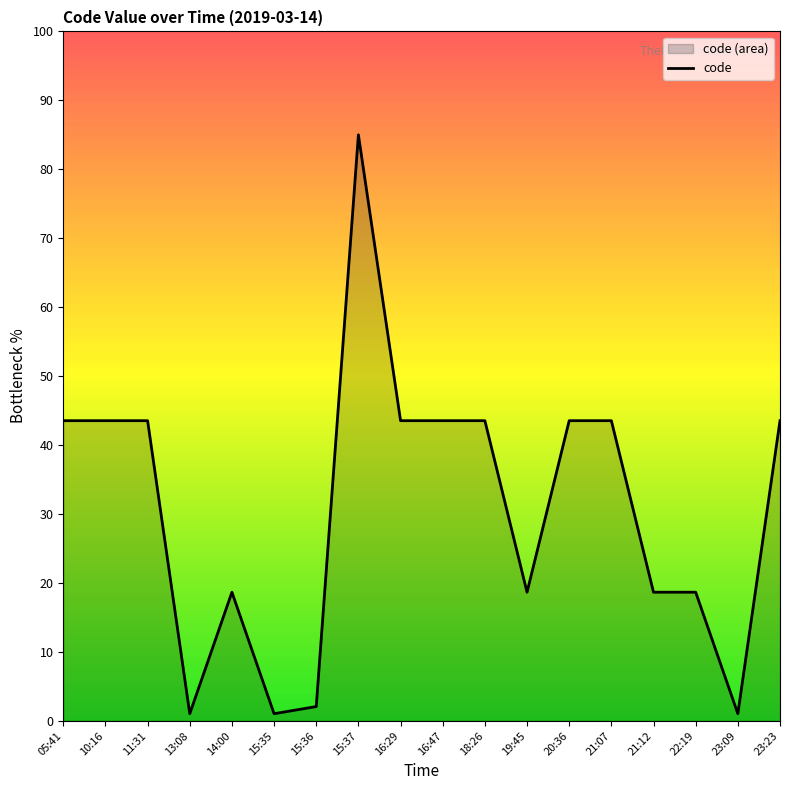

Where is the first local maximum?

14:00